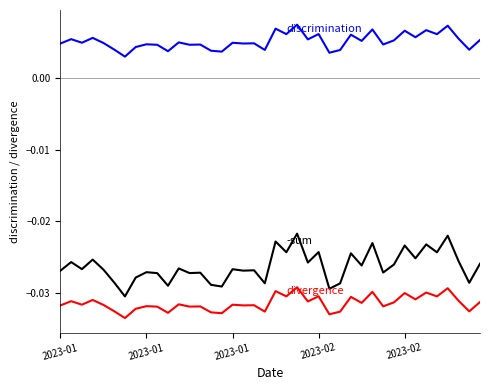

How many lines are shown in the chart?

3